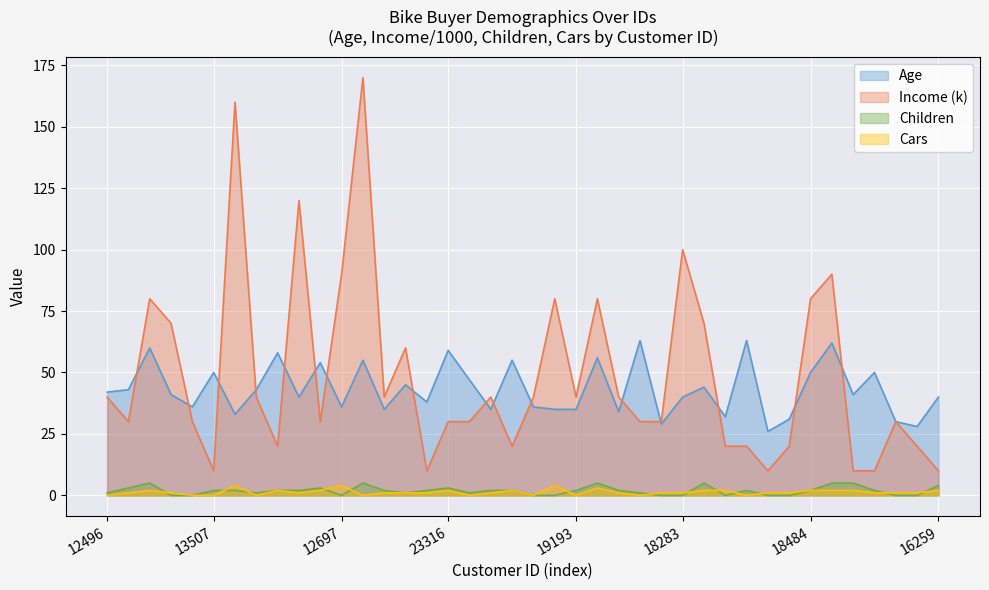

True or false: Children and Income intersect in this chart.

False